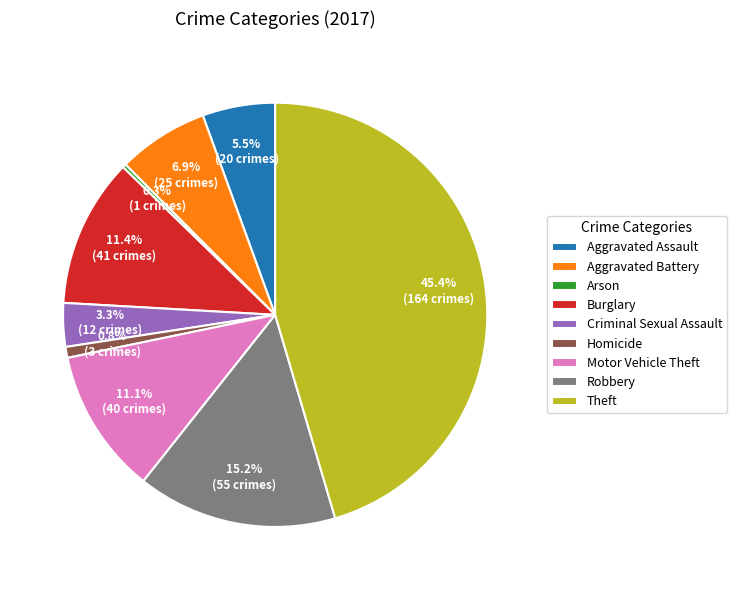

To the nearest percent, what is the average slice percentage?

11%